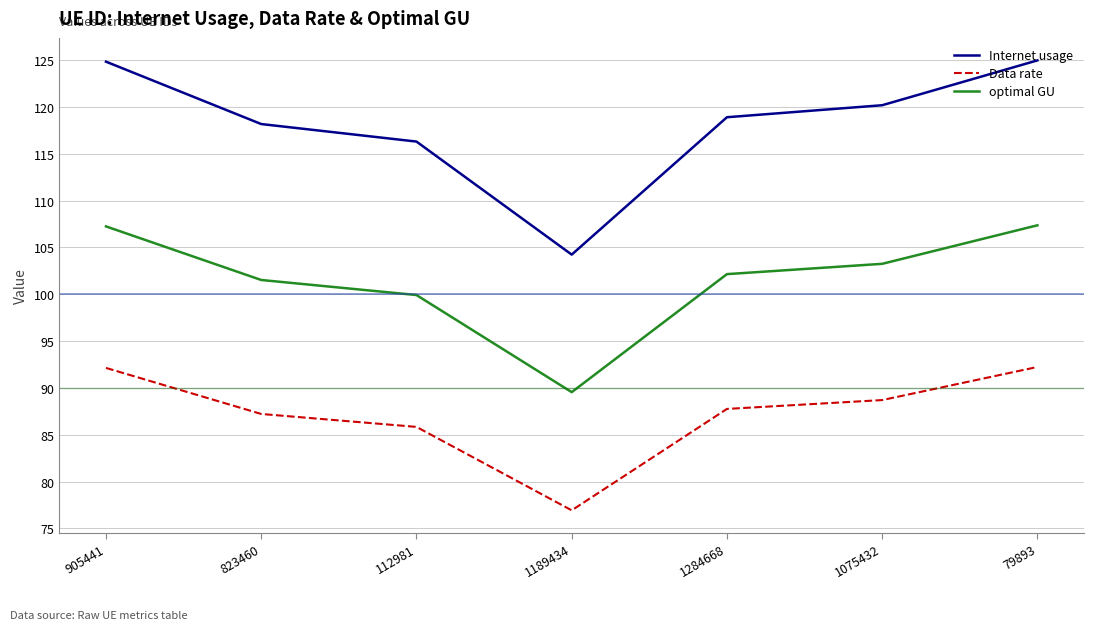

In Internet usage, how many points are lower than both neighbors (excluding endpoints)?

1